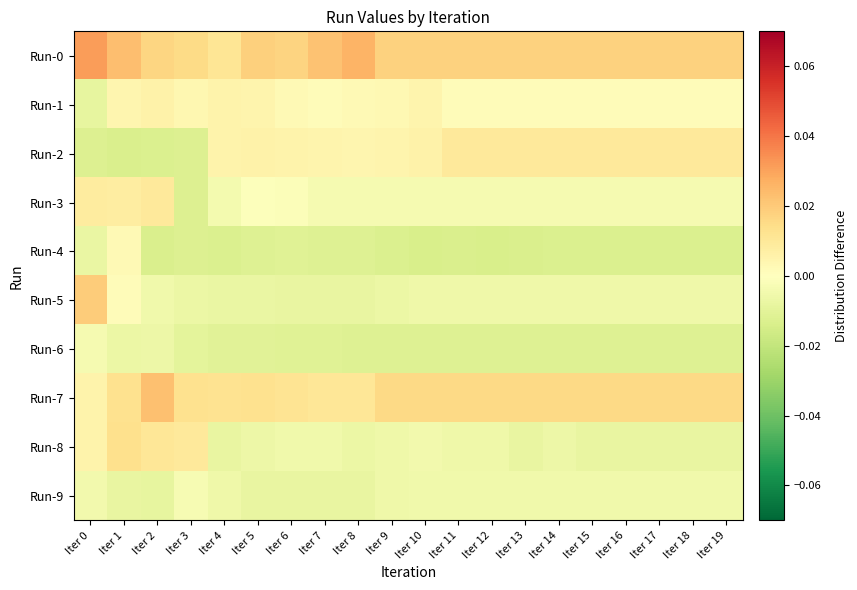

At how many categories does at least one series exceed 0?

20